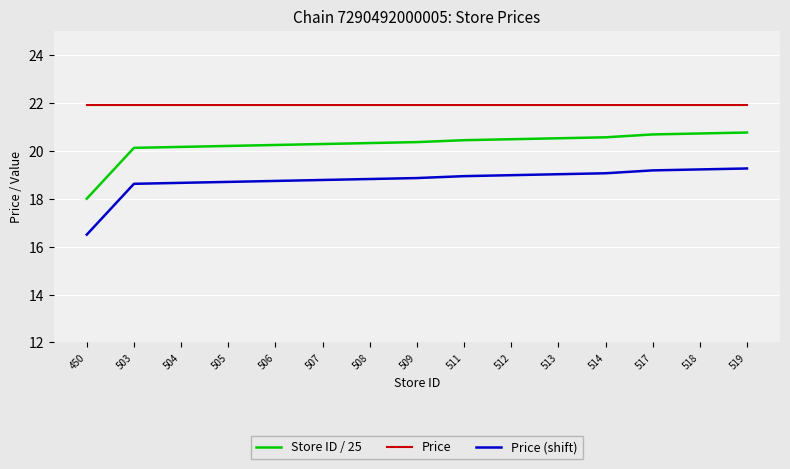

At which label is Store ID / 25 closest to 19?

450